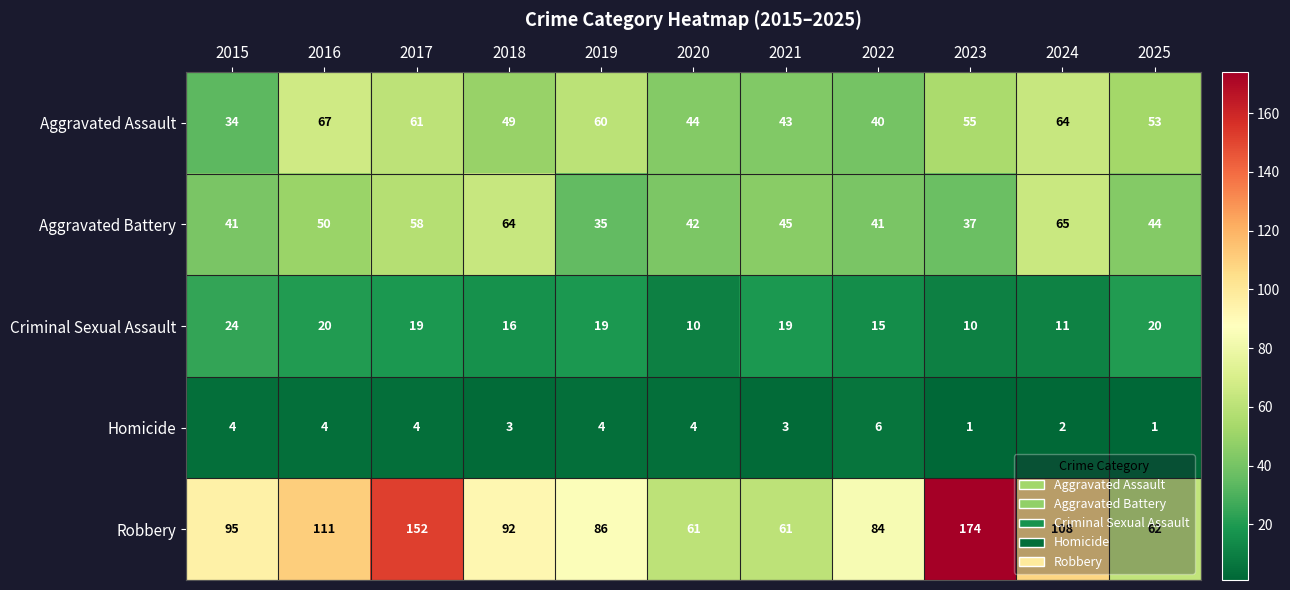

What is the maximum value shown in the chart?

174